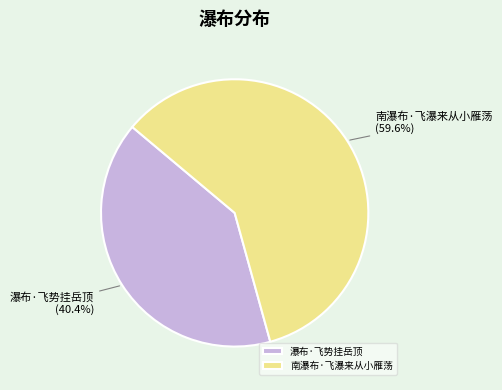

To the nearest percent, what is the average slice percentage?

50%